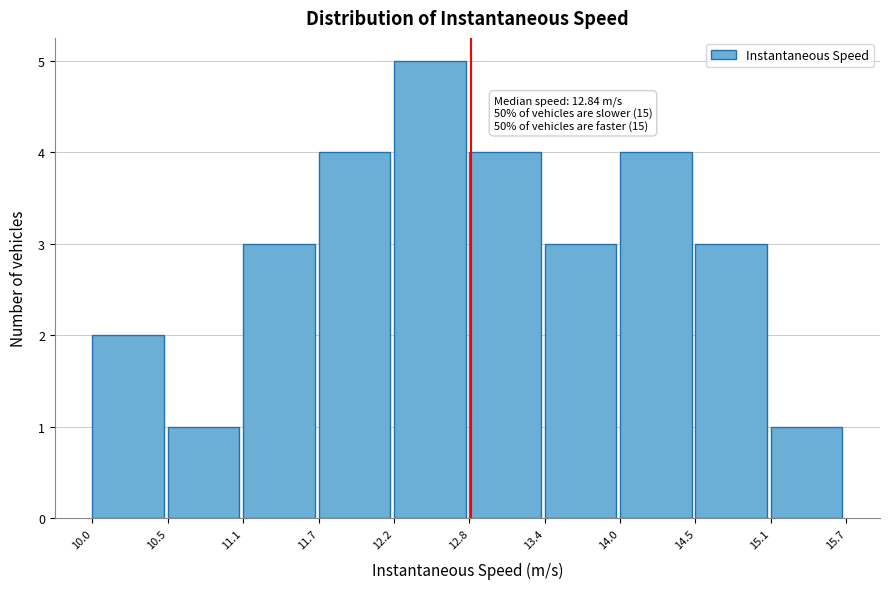

Over which range of the x-axis is the bar tallest?

12.2 to 12.8